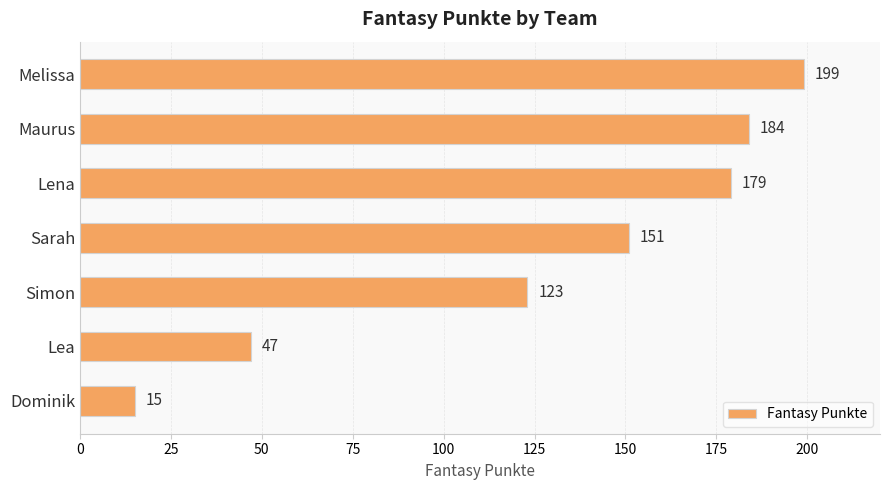

Reading bottom to top, transcribe all the data shown in this chart.

15	47	123	151	179	184	199